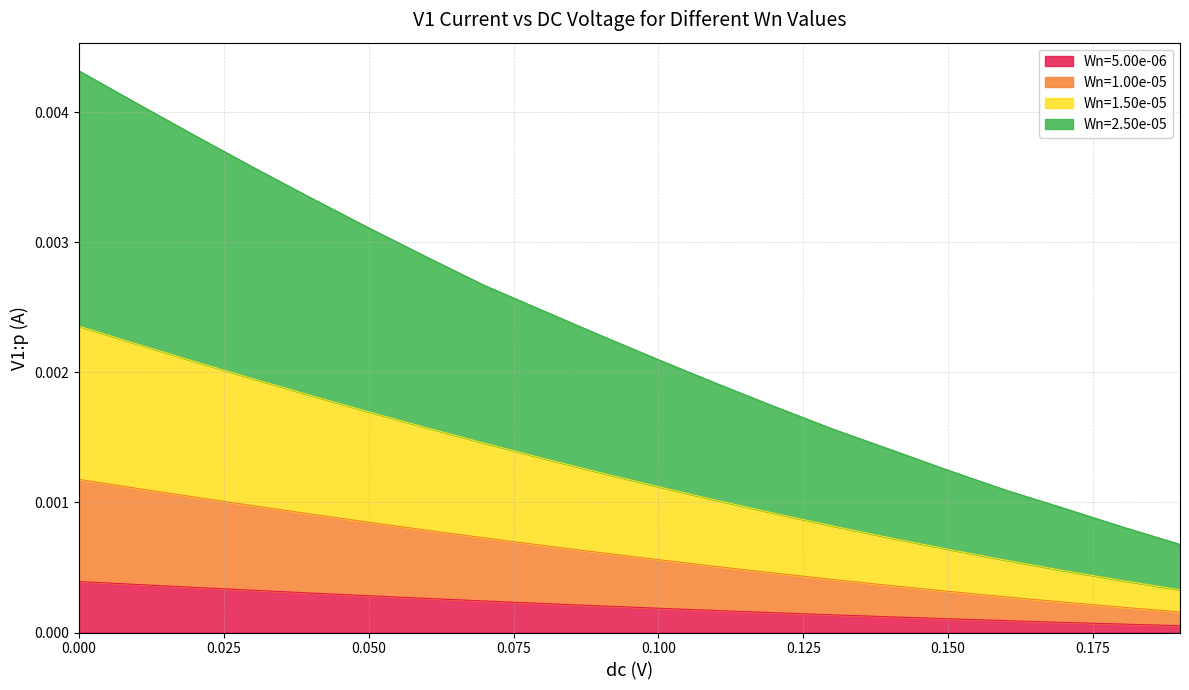

How many lines are shown in the chart?

4